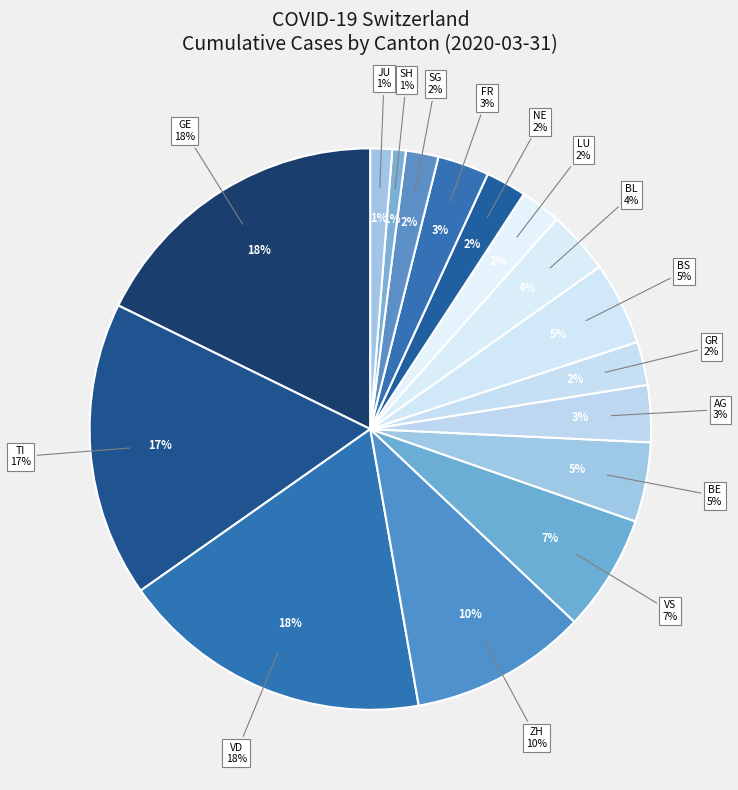

How much of the chart is everything except 129?

93.2%